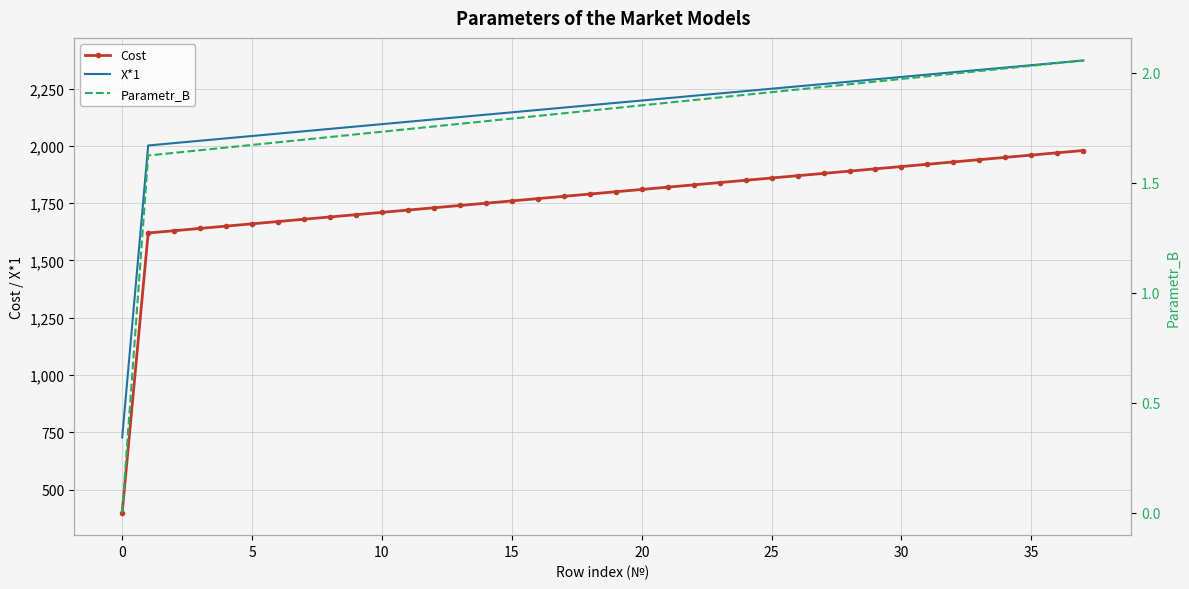

At which category is the sum across all series the highest?

37